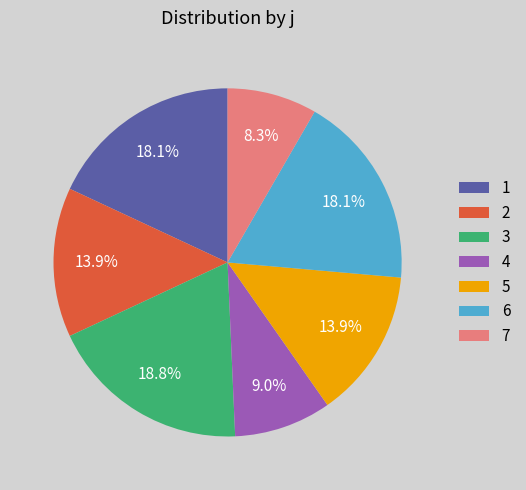

Which category has the smallest portion of the pie?

7